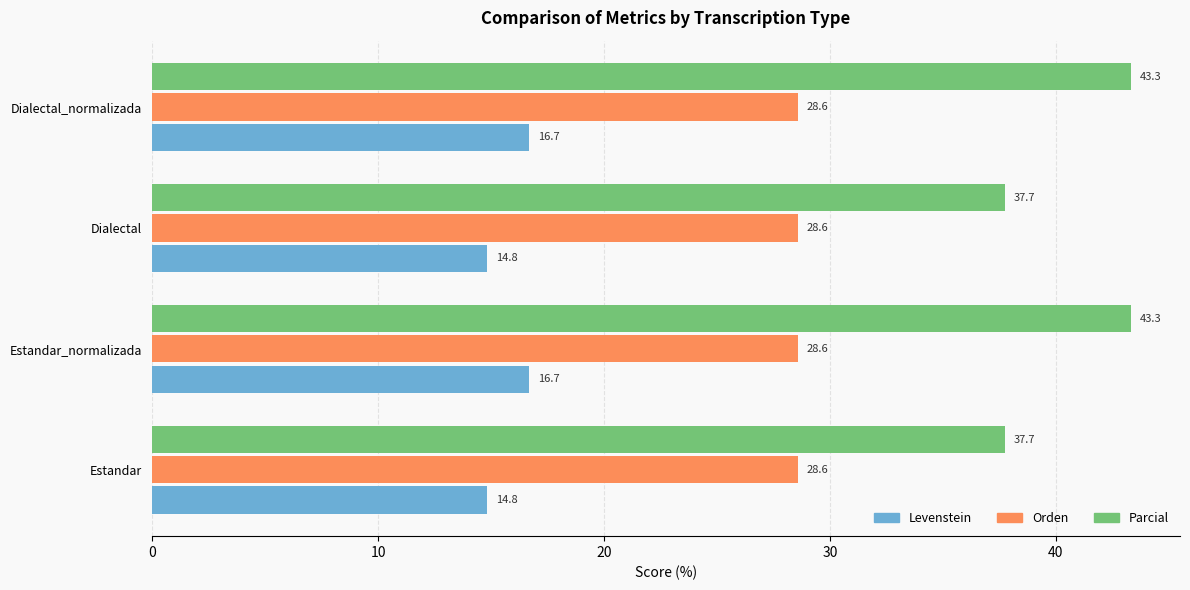

Rank the series by their maximum value, from lowest to highest.

Levenstein, Orden, Parcial